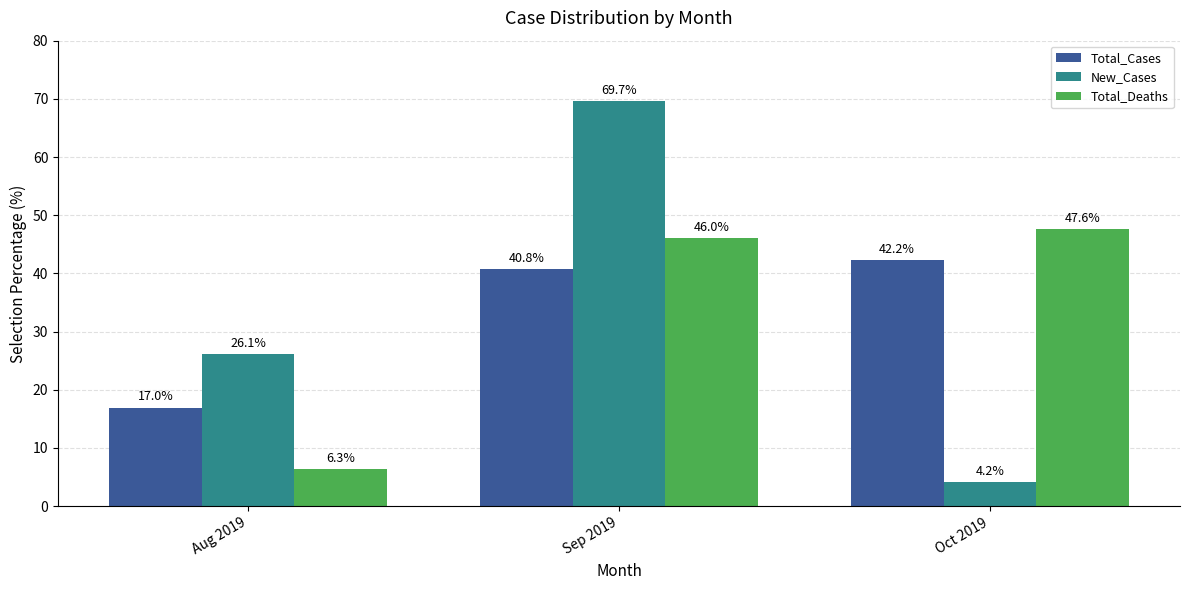

What is the approximate value of New_Cases at Oct 2019?

4.2